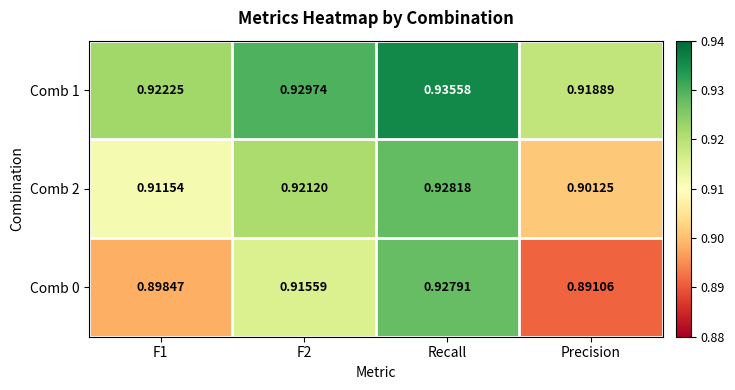

Is the value of Comb 0 at F1 greater than the value of Comb 1 at F1?

No